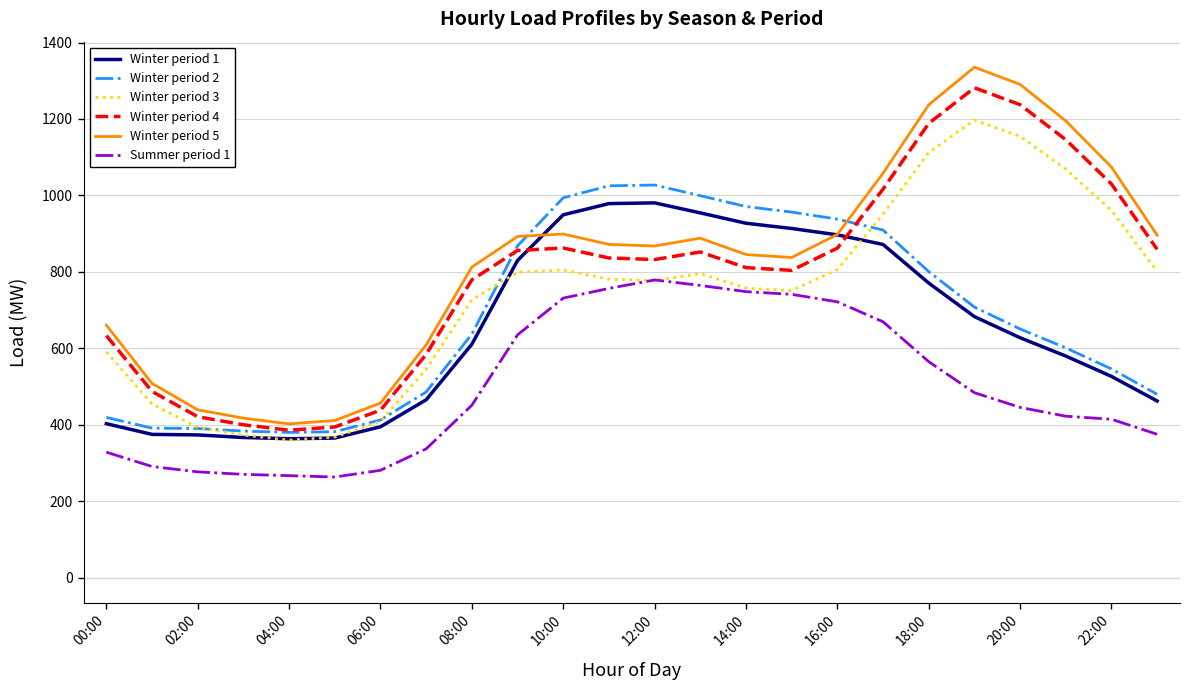

True or false: Summer period 1 and Winter period 1 cross at least once.

False